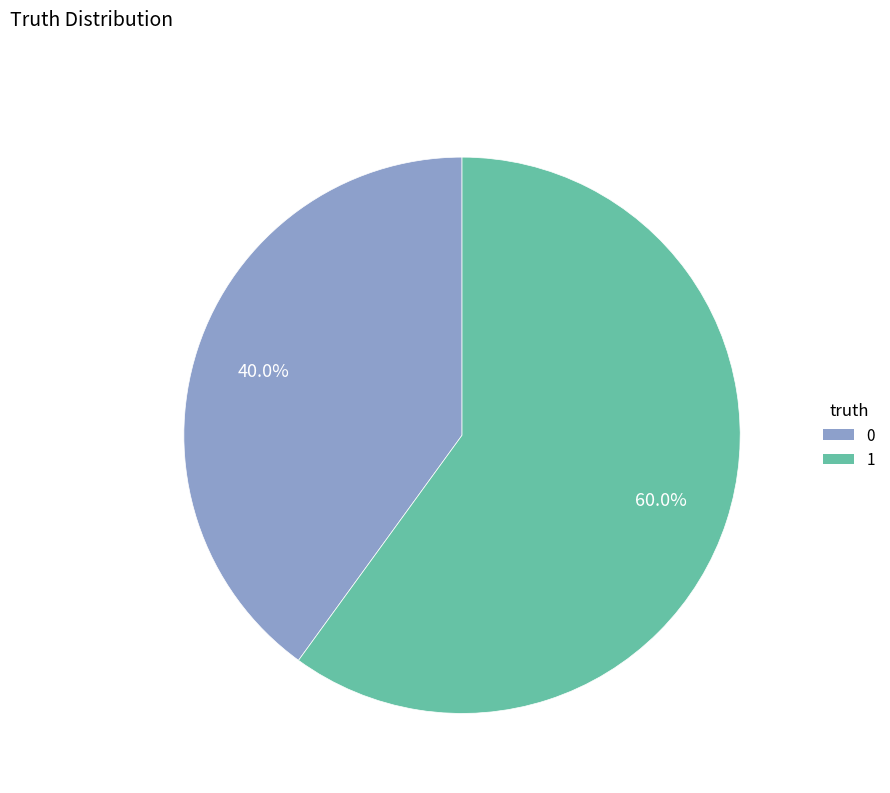

To the nearest percent, what is the average slice percentage?

50%